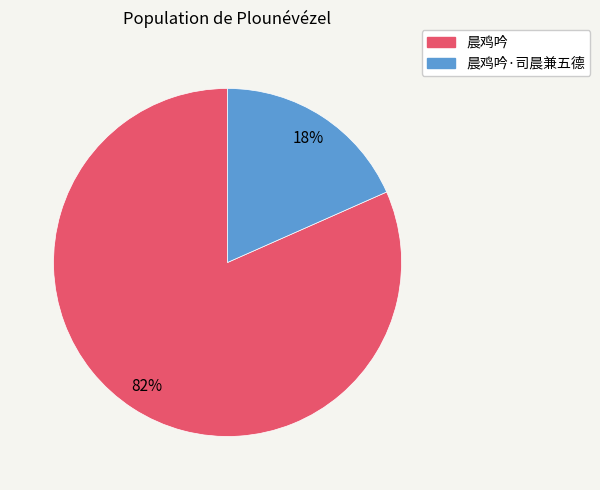

Does any single category account for the majority?

Yes